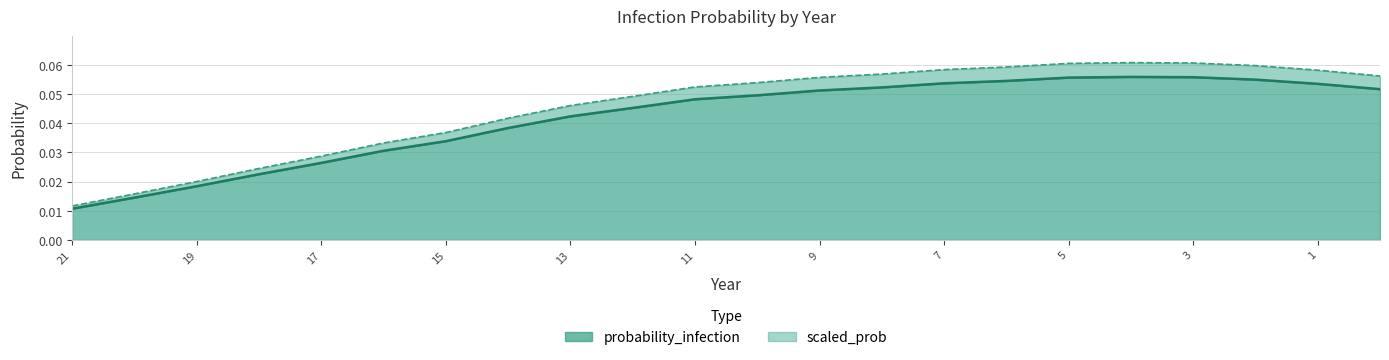

Reading left to right, transcribe all the data shown in this chart.

probability_infection: 0.0	0.0	0.0	0.0	0.0	0.0	0.0	0.0	0.0	0.0	0.0	0.0	0.1	0.1	0.1	0.1	0.1	0.1	0.1	0.1	0.1	0.1
scaled_prob: 0.0	0.0	0.0	0.0	0.0	0.0	0.0	0.0	0.0	0.0	0.1	0.1	0.1	0.1	0.1	0.1	0.1	0.1	0.1	0.1	0.1	0.1